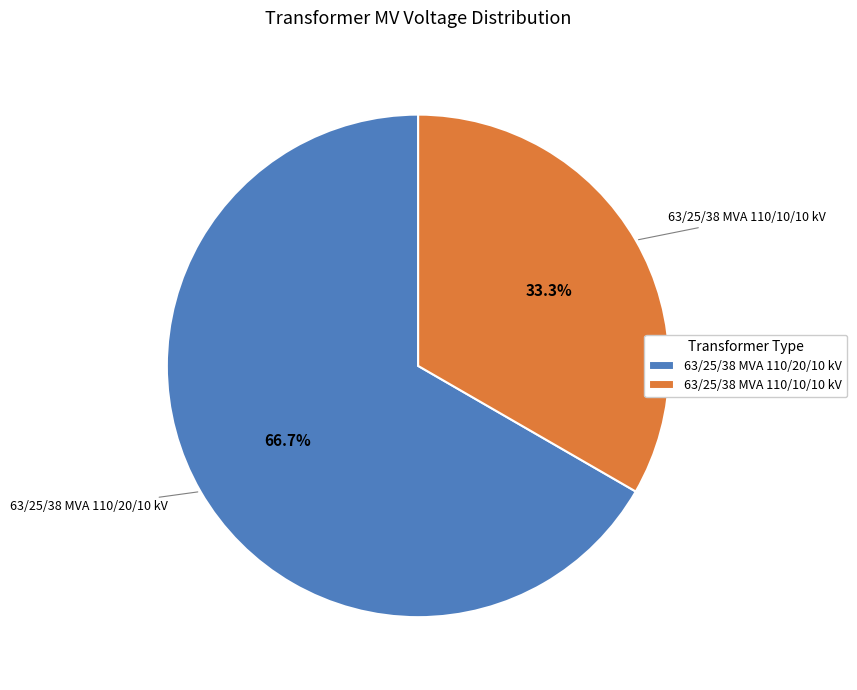

What percentage is NOT represented by 63/25/38 MVA 110/10/10 kV?

66.7%